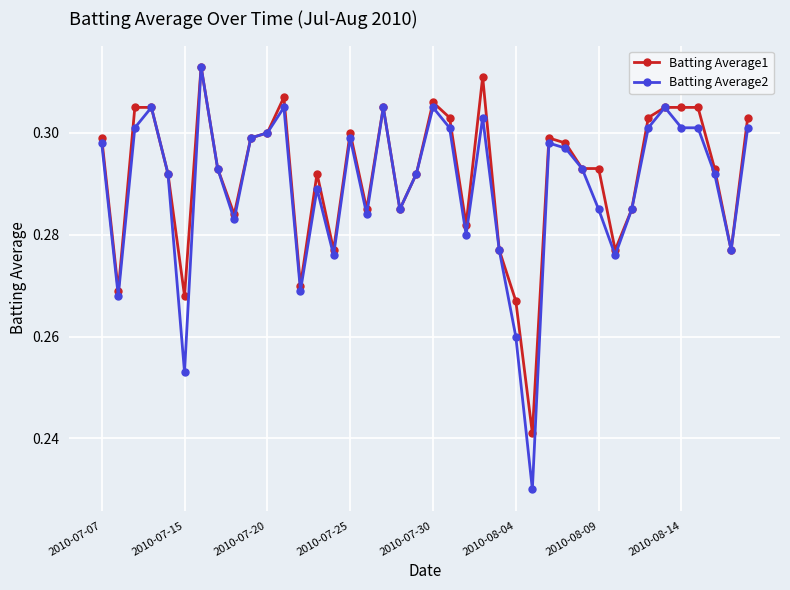

True or false: Batting Average1 has more than 1 interior local peaks.

True